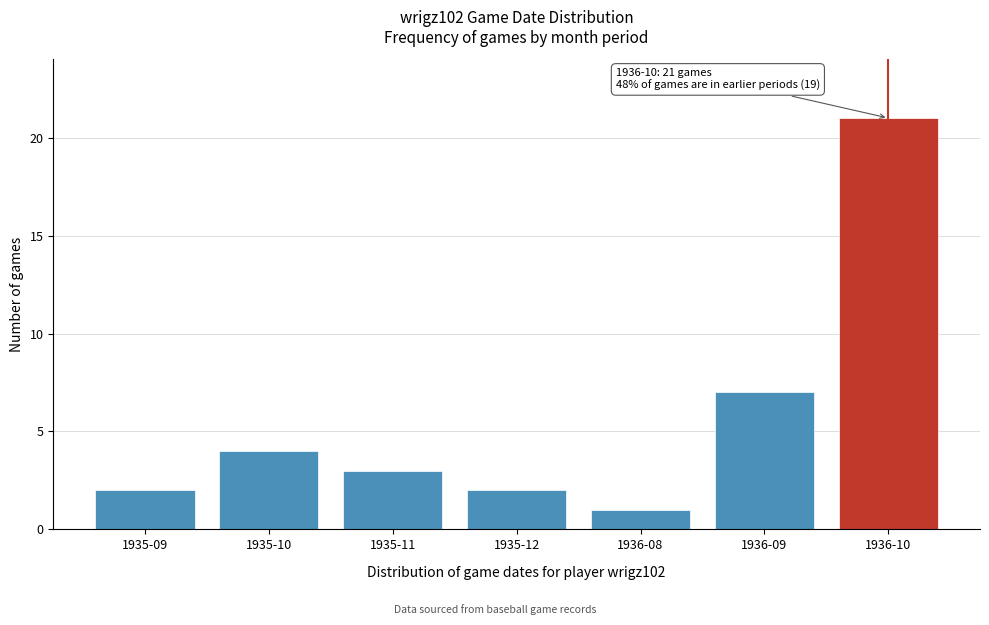

Reading right to left, extract all data points from this chart.

1936-10=21	1936-09=7	1936-08=1	1935-12=2	1935-11=3	1935-10=4	1935-09=2